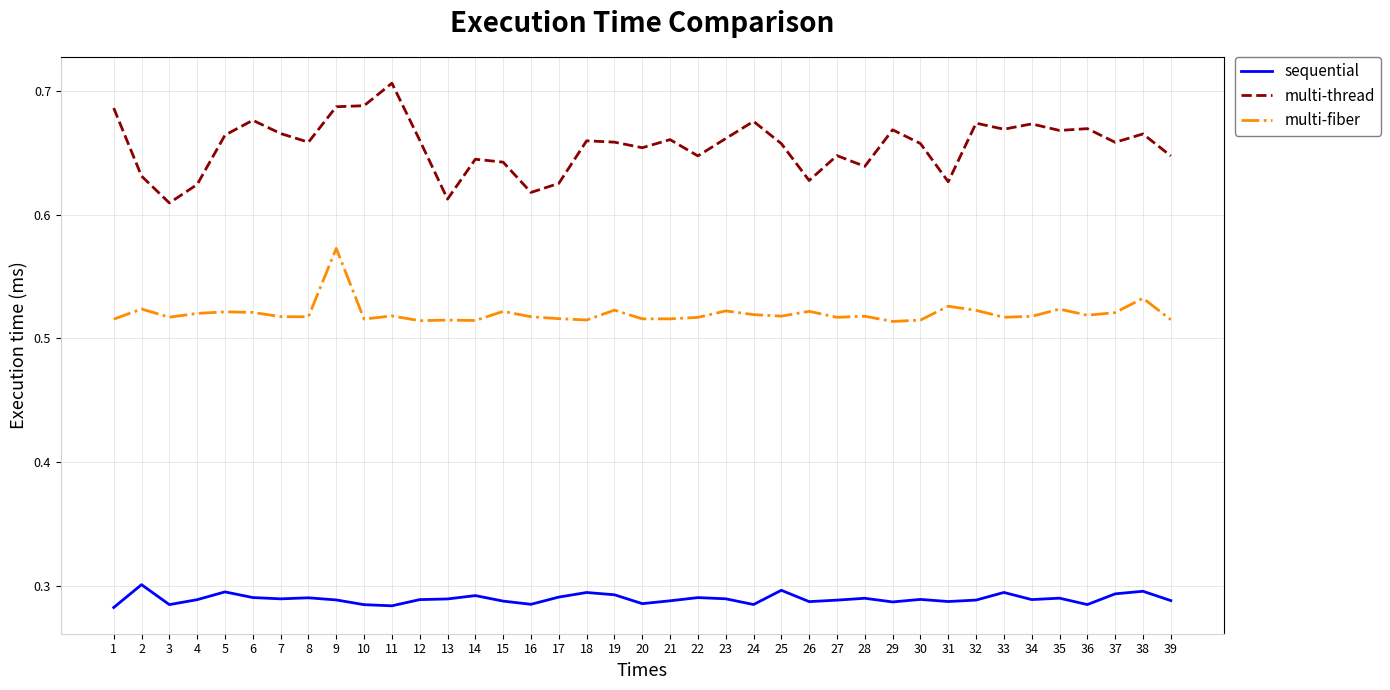

Which label corresponds to the largest value in the chart?

11